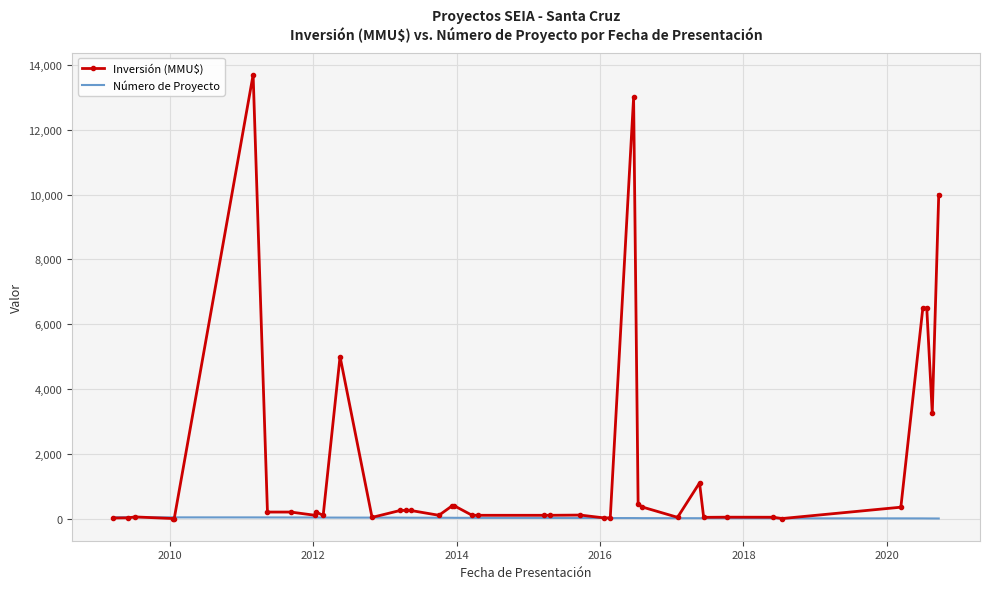

Which series has the largest range (max minus min)?

Inversión (MMU$)